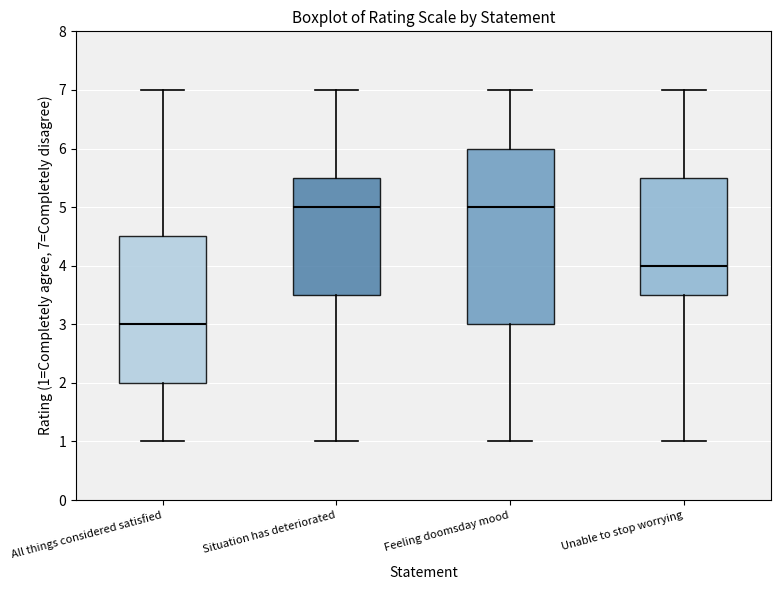

Reading left to right, transcribe this box plot: for each box, give where its median line is, the range the box spans, and where its two whiskers end, as read against the y-axis. The values are not printed on the chart, so give them approximately, as read against the axis.

All things considered satisfied: median 3.0, box 2.0 to 4.5, whiskers 1.0 to 7.0
Situation has deteriorated: median 5.0, box 3.5 to 5.5, whiskers 1.0 to 7.0
Feeling doomsday mood: median 5.0, box 3.0 to 6.0, whiskers 1.0 to 7.0
Unable to stop worrying: median 4.0, box 3.5 to 5.5, whiskers 1.0 to 7.0